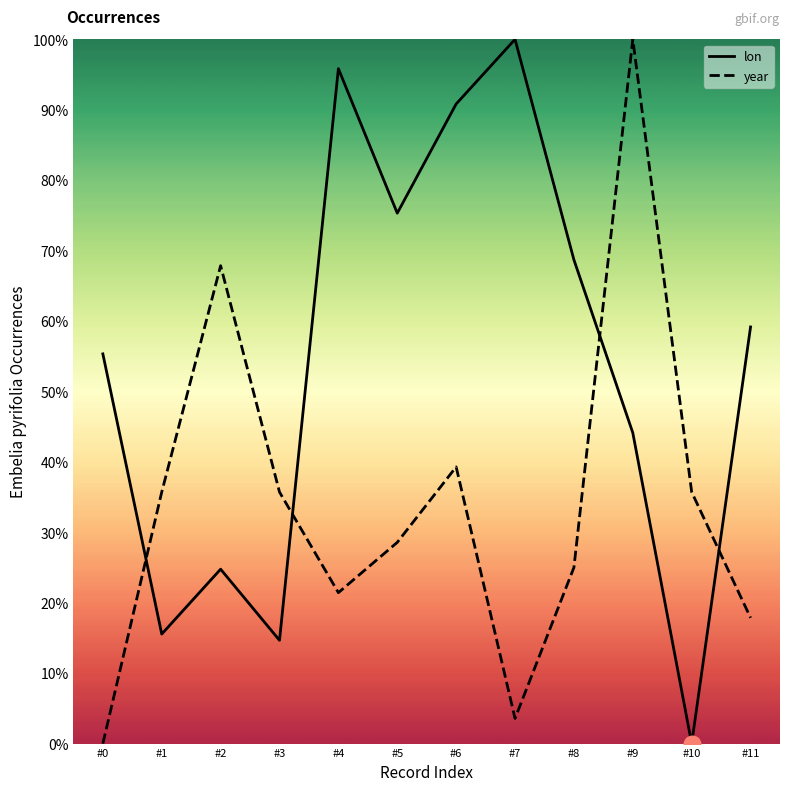

What is the difference between the year values at #11 and #1?

17.9